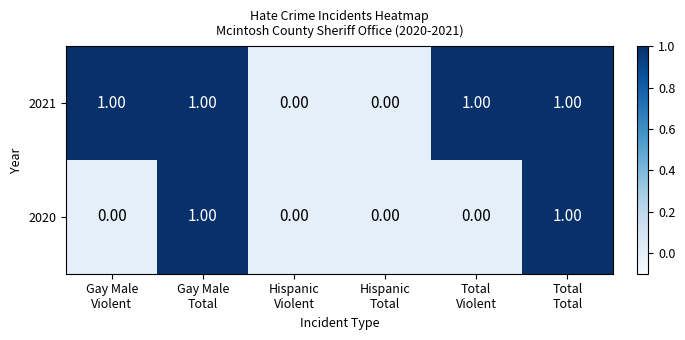

Rank the series by their average value, from highest to lowest.

2021, 2020